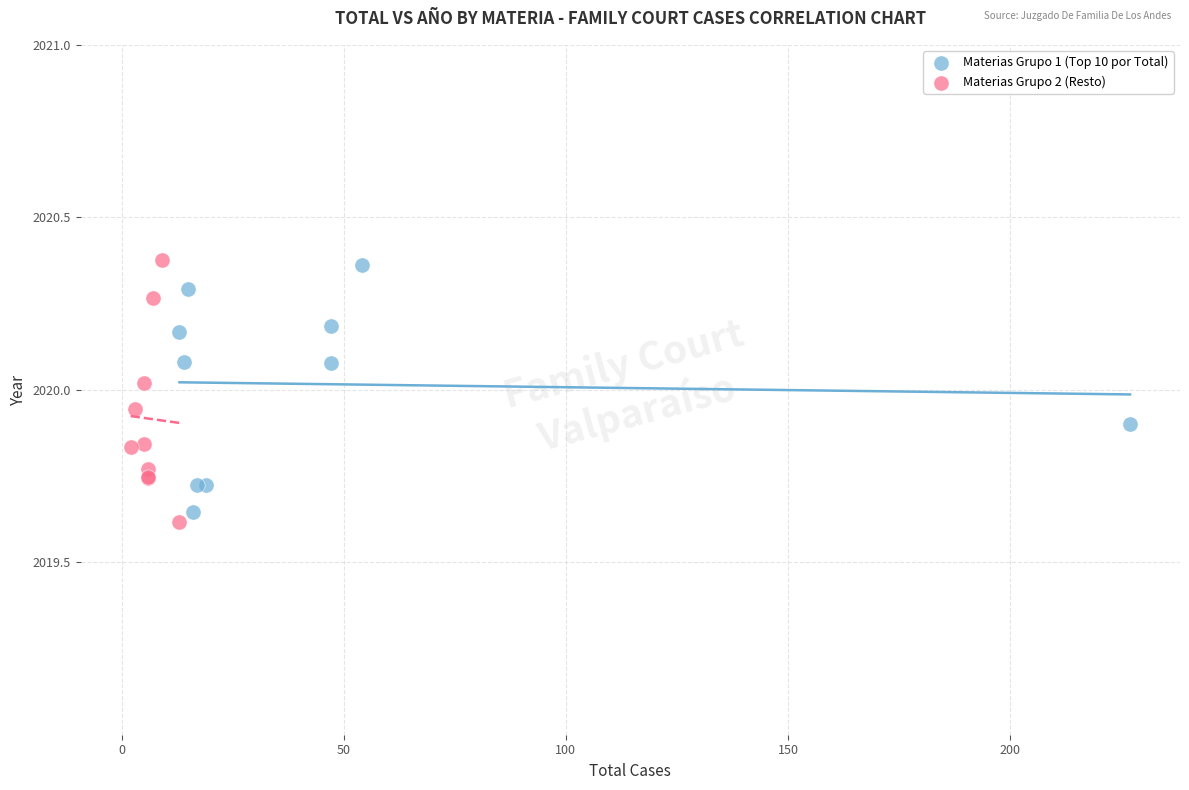

Which series reaches the minimum Y coordinate?

Materias Grupo 2 (Resto)